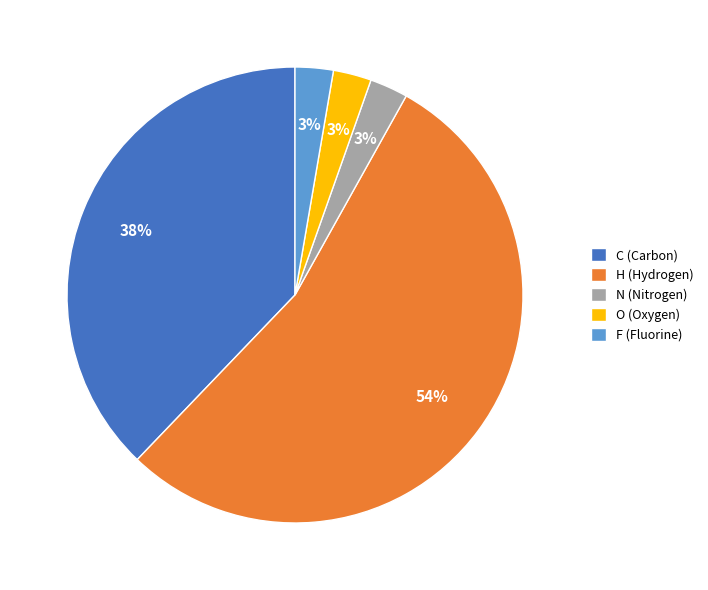

Which has a higher value, H (Hydrogen) or C (Carbon)?

H (Hydrogen)